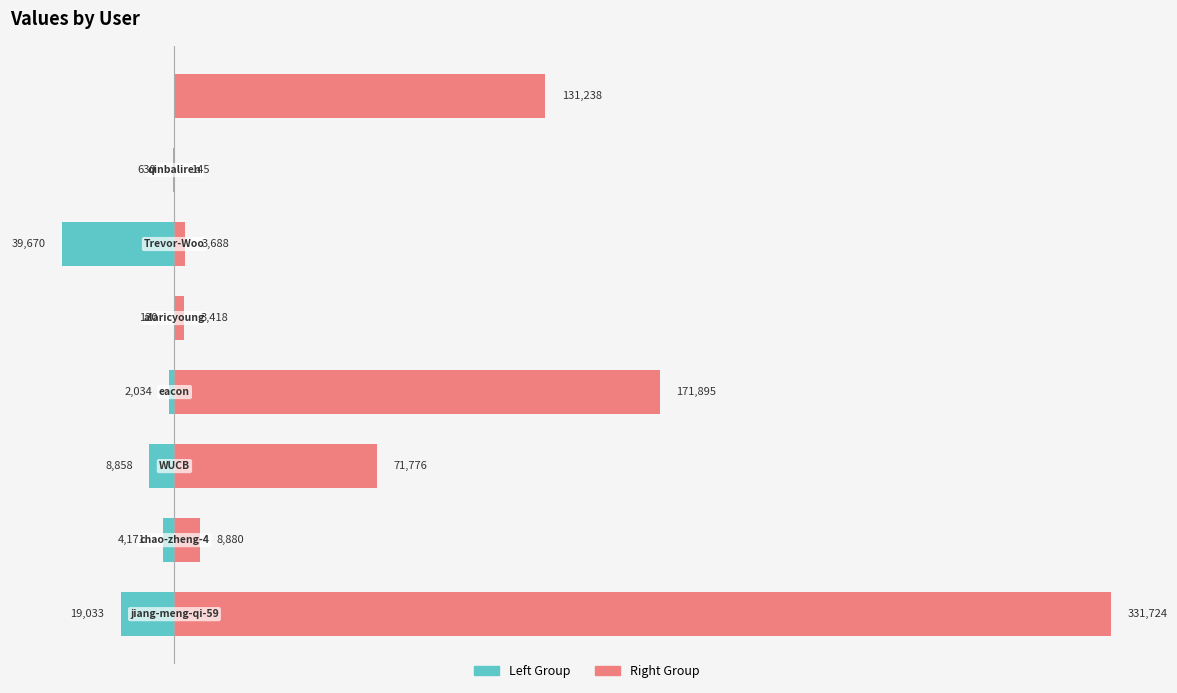

Rank the series by their maximum value, from lowest to highest.

col_1 (left group), col_1 (right group)